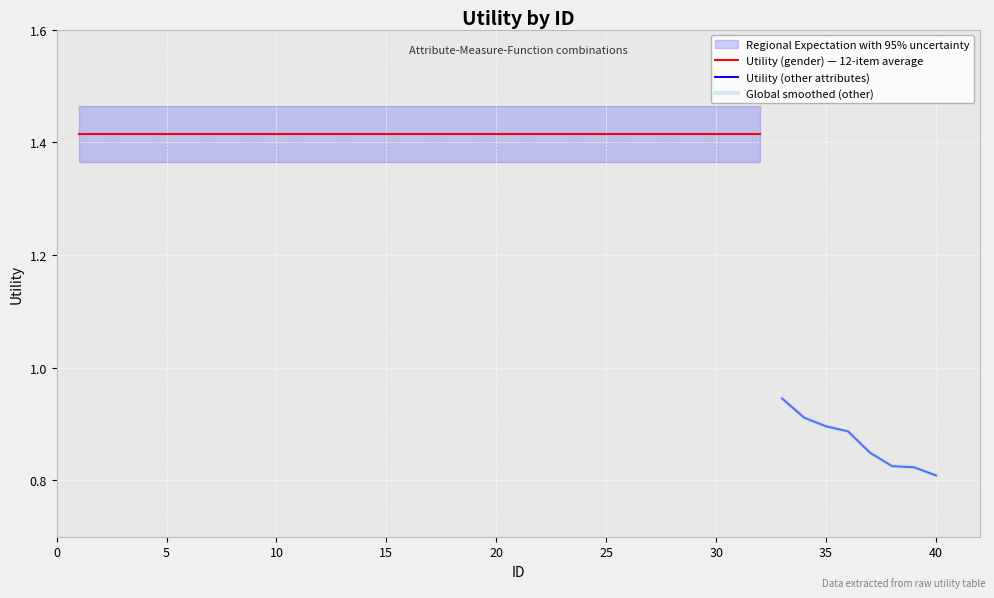

Count the values in the range 0 to 1.

8